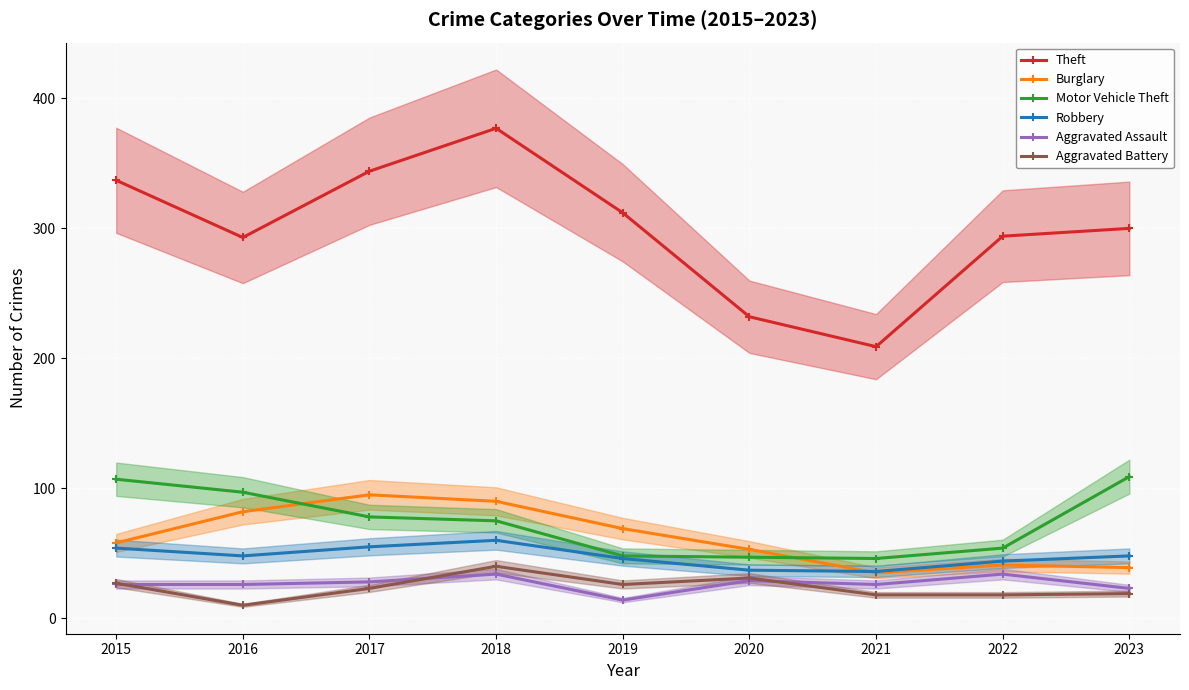

What is the sum of the Motor Vehicle Theft values at 2016 and 2015?

204